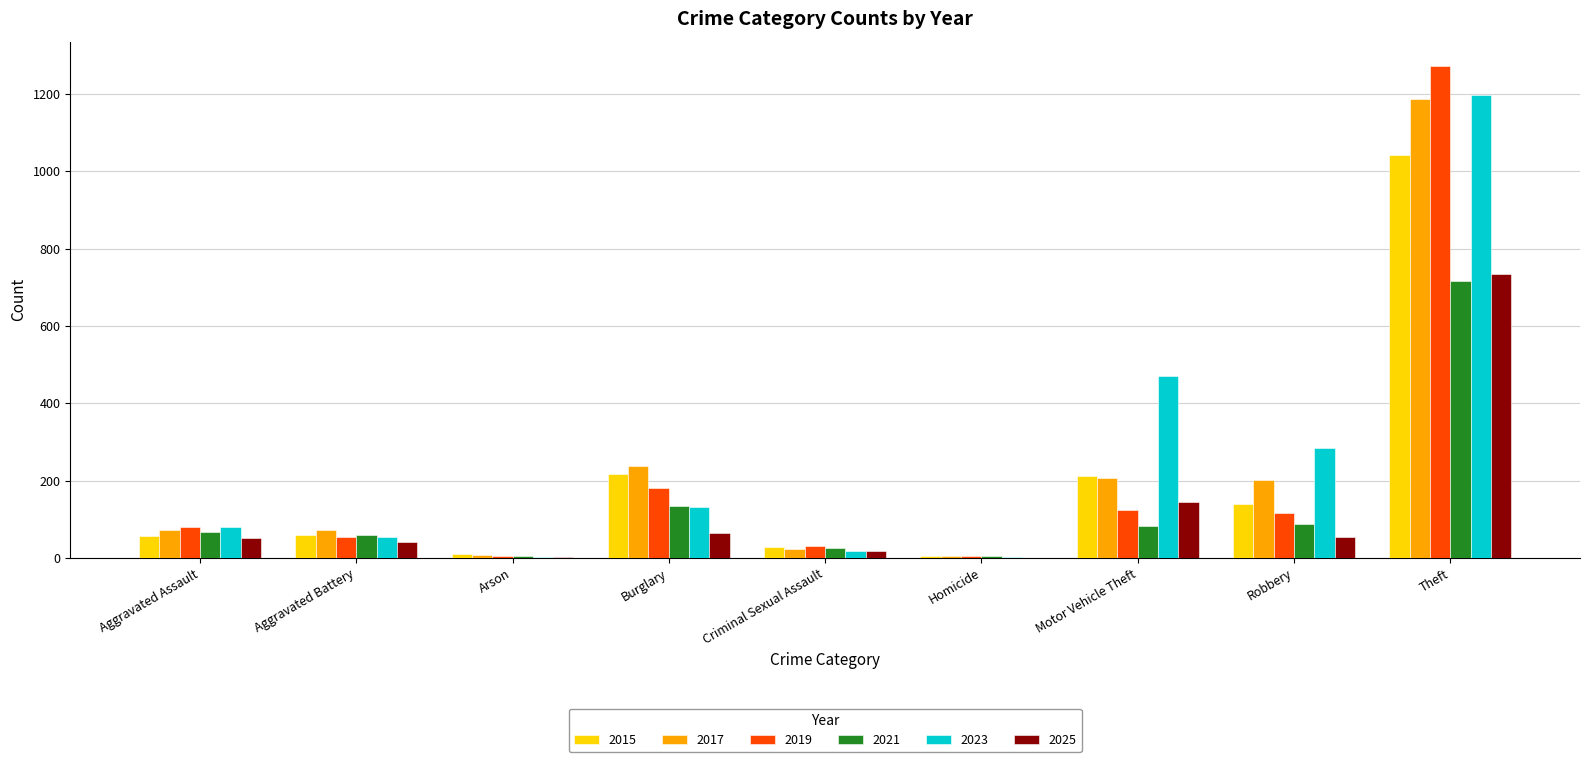

The value of 2025 at Aggravated Assault is 51. True or false?

True